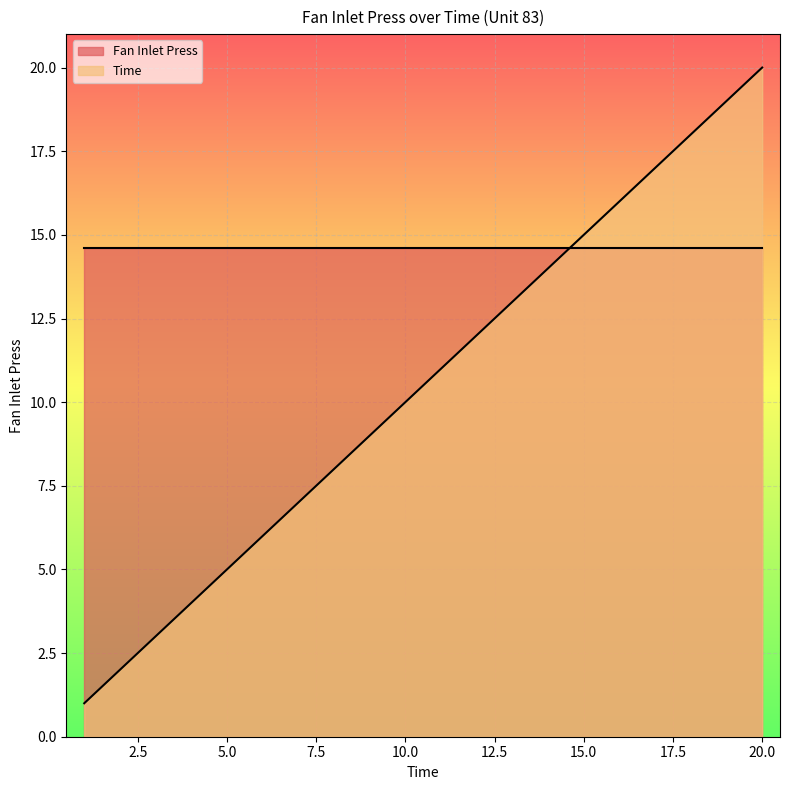

Reading left to right, extract all data points from this chart.

1=1	2=2	3=3	4=4	5=5	6=6	7=7	8=8	9=9	10=10	11=11	12=12	13=13	14=14	15=15	16=16	17=17	18=18	19=19	20=20